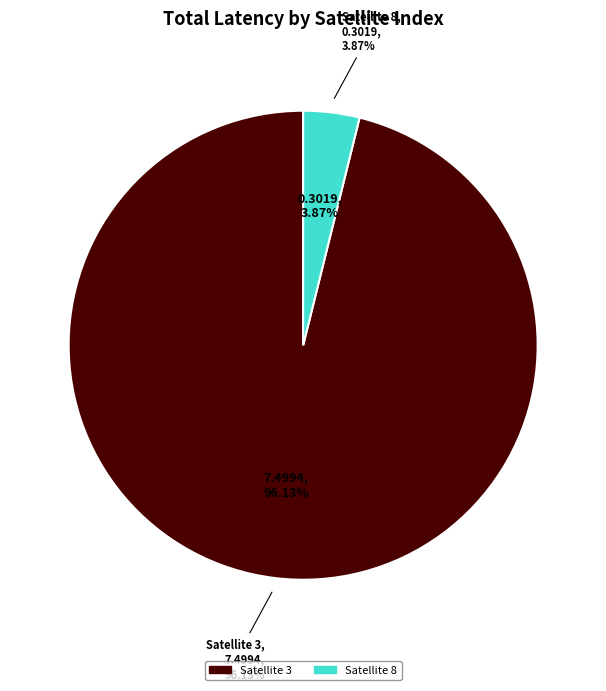

True or false: Satellite 8 accounts for 1% of the total.

False